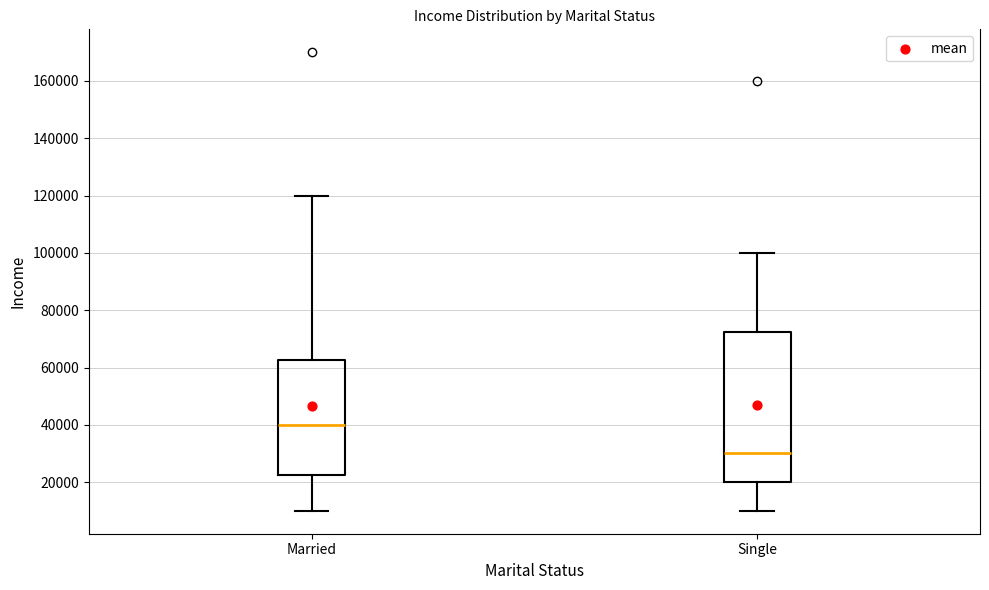

Reading left to right, read every box against the y-axis: the position of its median line, the range the box covers, and the ends of its whiskers. The values are not printed on the chart, so give them approximately, as read against the axis.

Married: median 40000, box 22000 to 62000, whiskers 10000 to 120000
Single: median 30000, box 20000 to 72000, whiskers 10000 to 100000